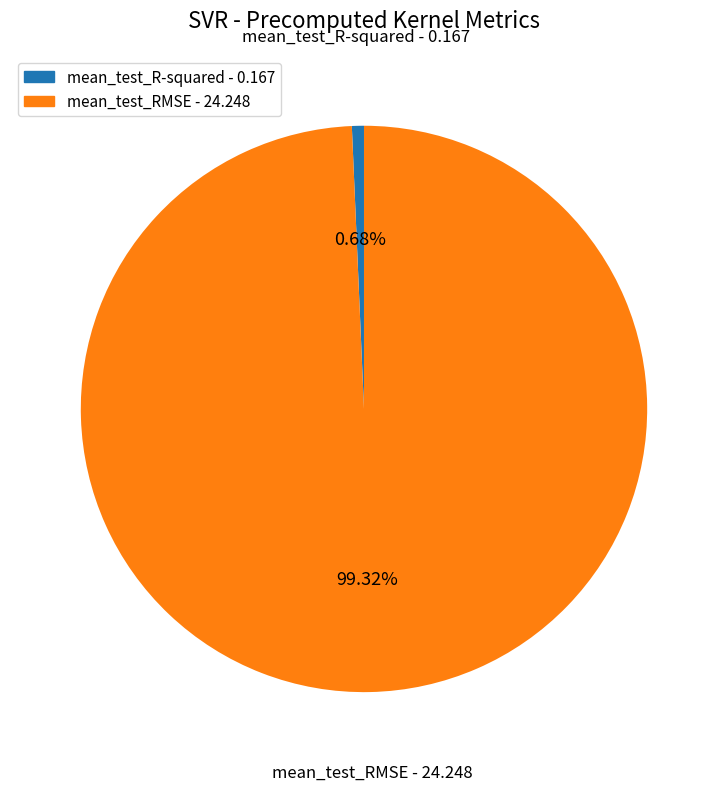

To the nearest percent, what percentage of the pie is mean_test_R-squared?

1%